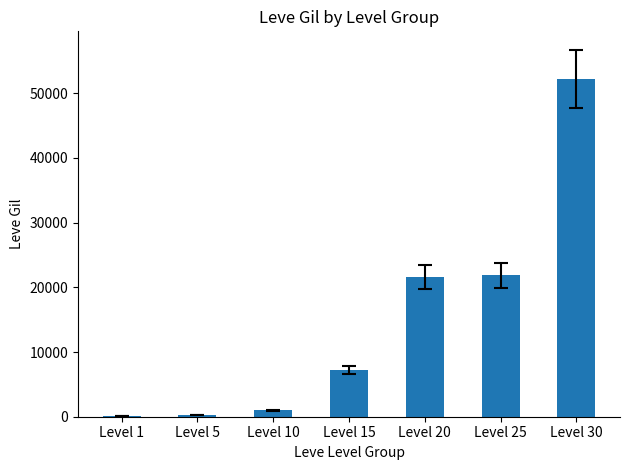

What is the difference between the values at Level 15 and Level 25?

14660